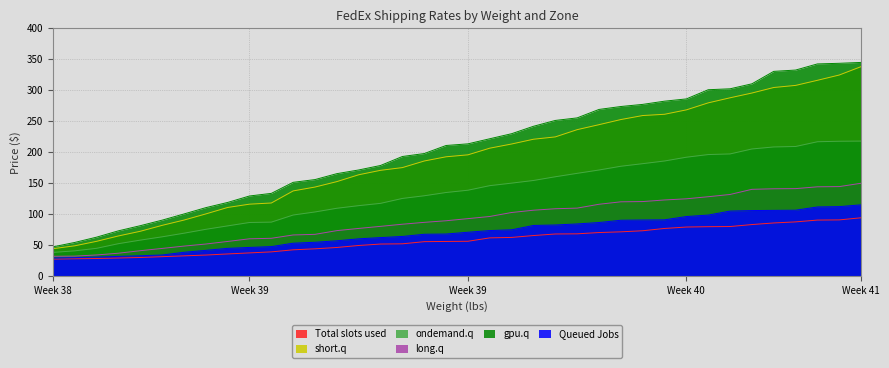

How many series are shown in this chart?

6